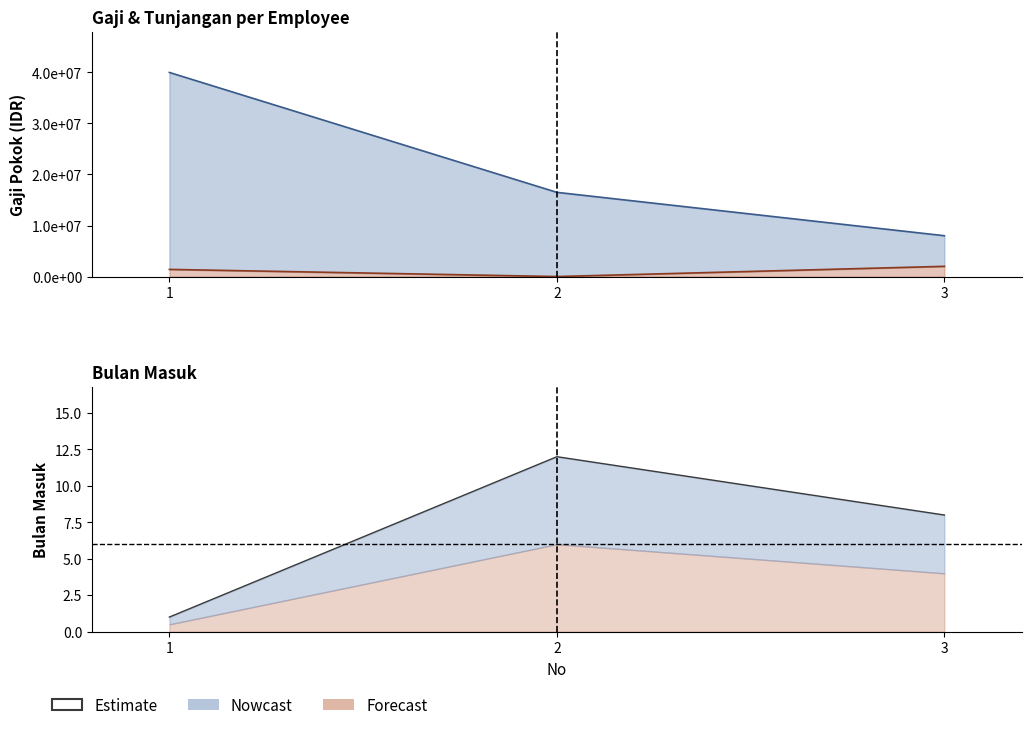

What is the value of the 1st point from the left?

1